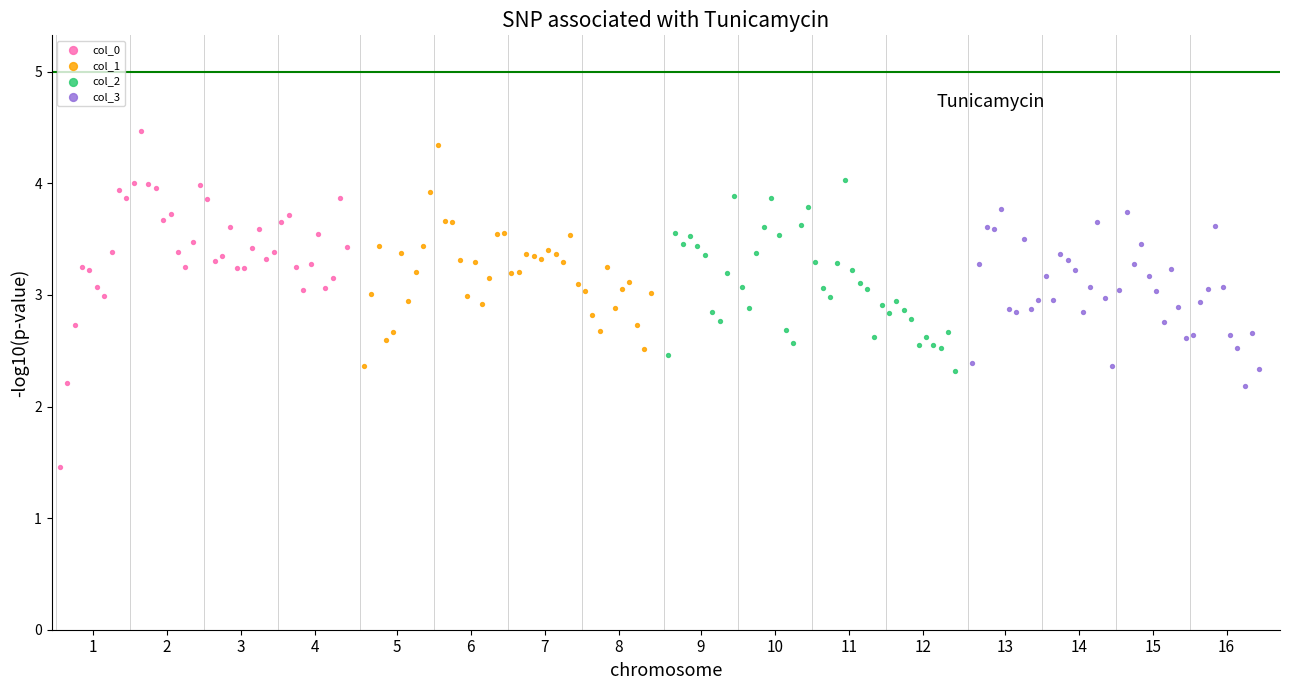

Which series reaches the maximum Y coordinate?

col_0